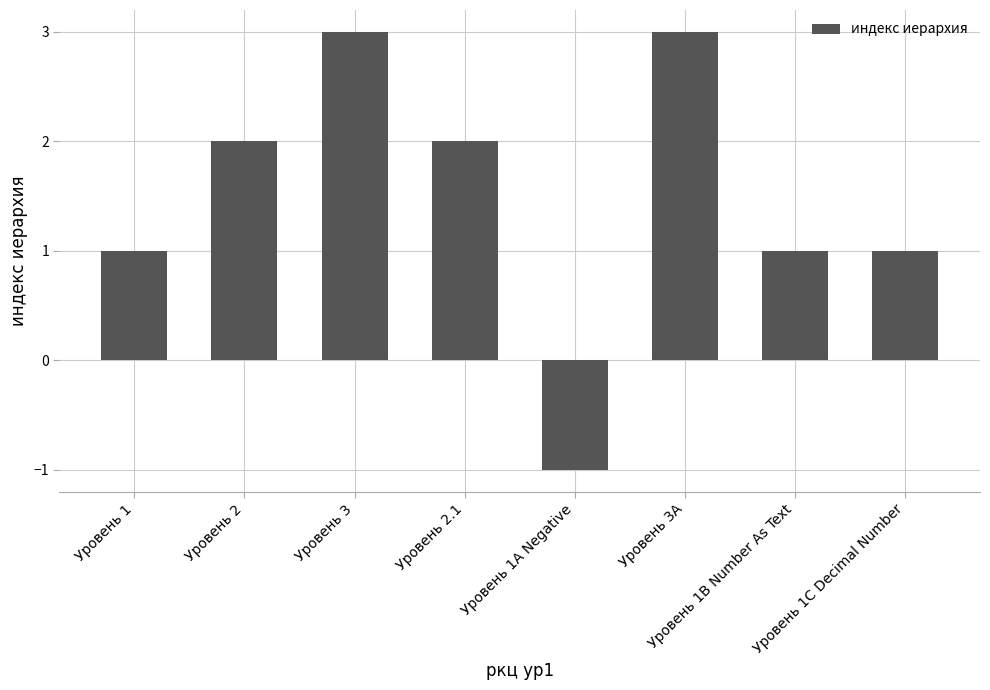

True or false: the data shows 4 at Уровень 3.

False